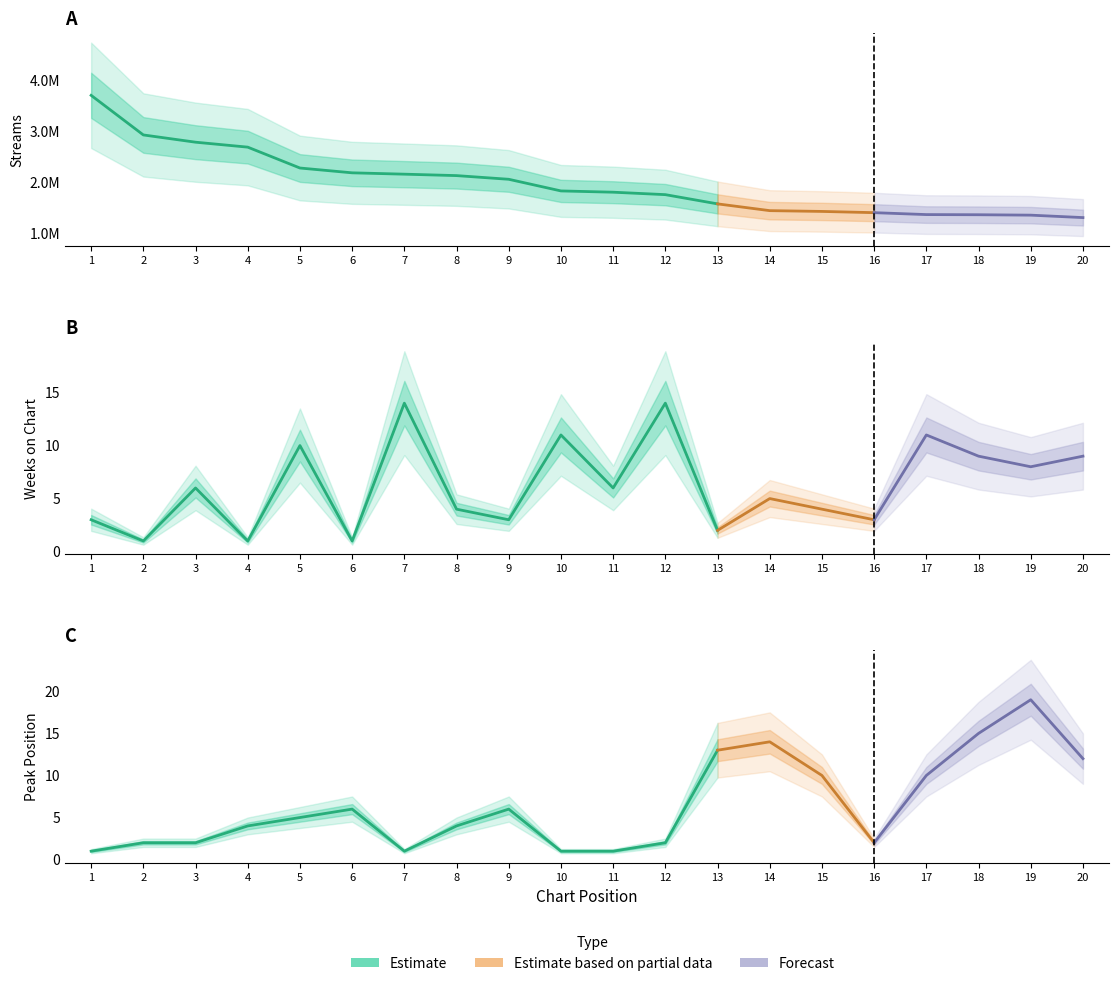

How many values in the weeks_on_chart series exceed 6?

8